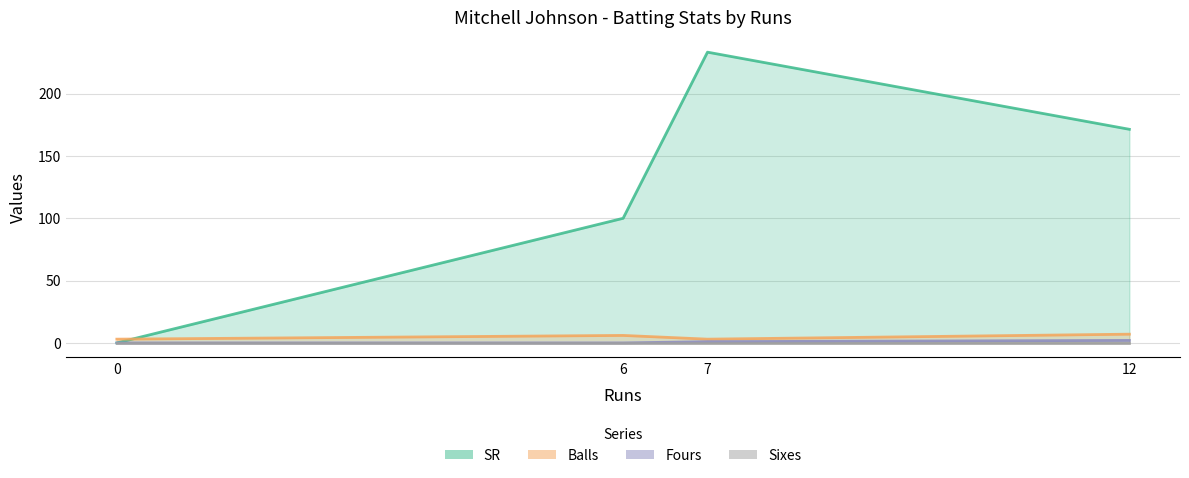

What is the label of the 3rd point from the left?

7